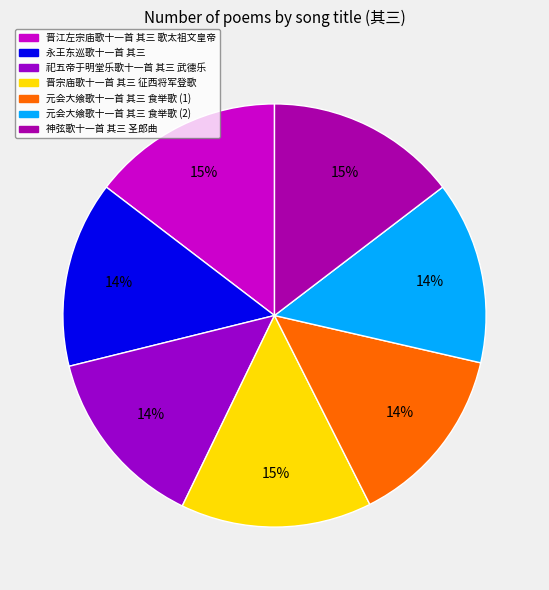

Count the number of slices in the pie.

7